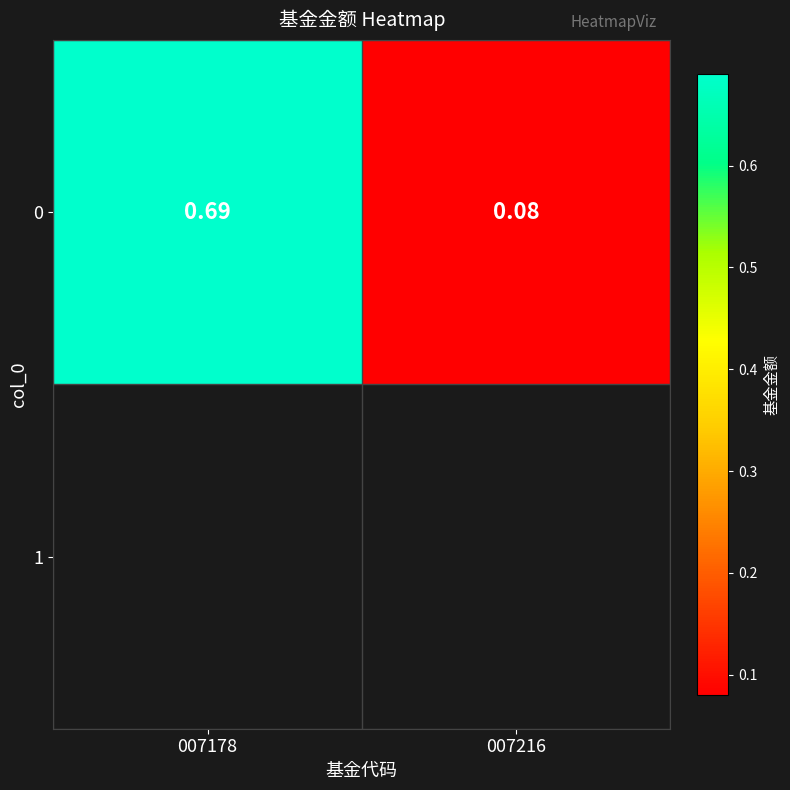

Is the value of 1 at 007216 greater than the value of 0 at 007178?

No